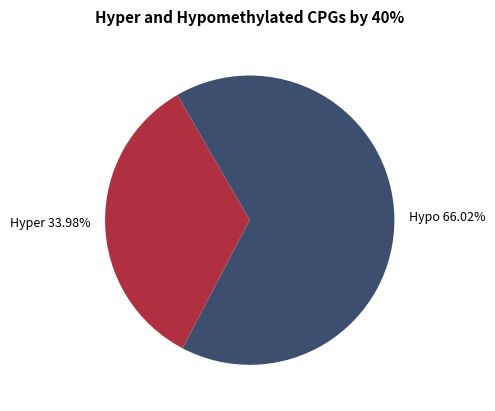

Does any single category account for the majority?

Yes